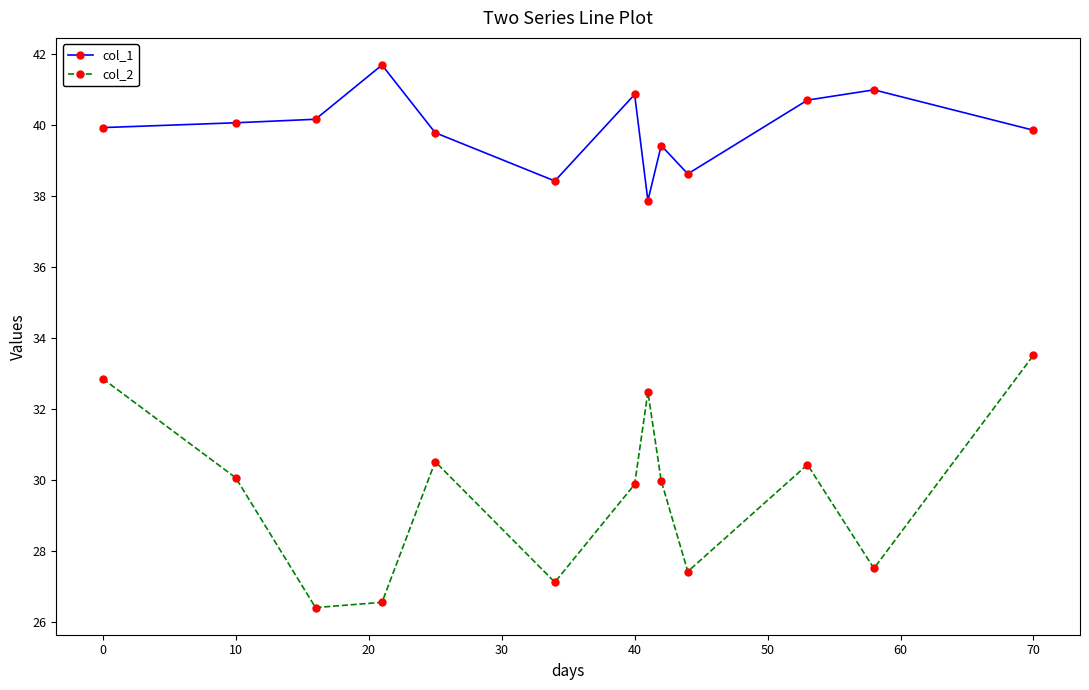

Which series has the widest spread of values?

col_2